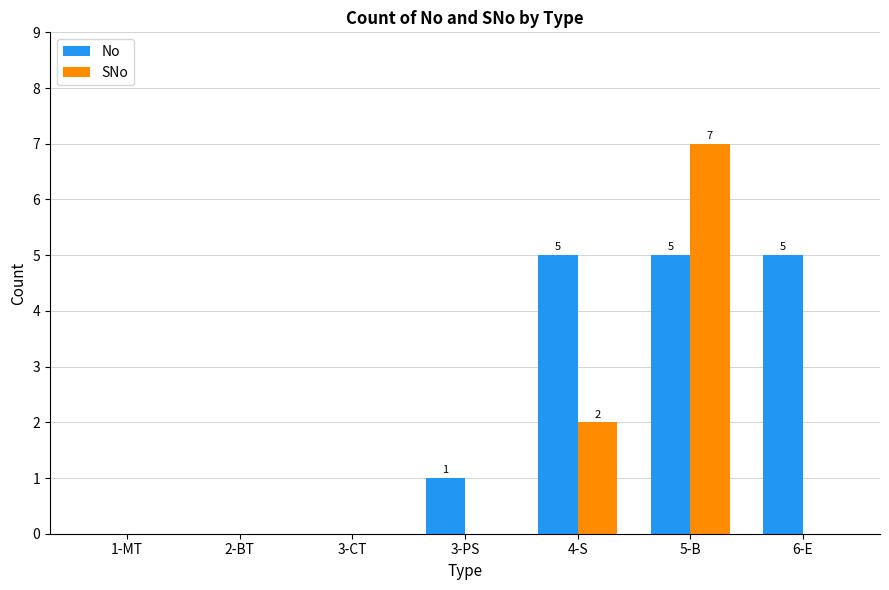

At which category is the sum across all series the highest?

5-B